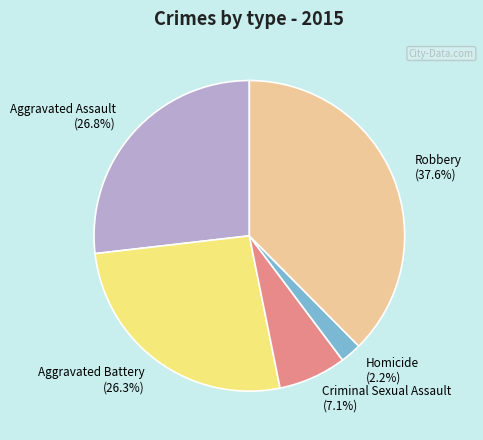

To the nearest percent, what is the average slice percentage?

20%